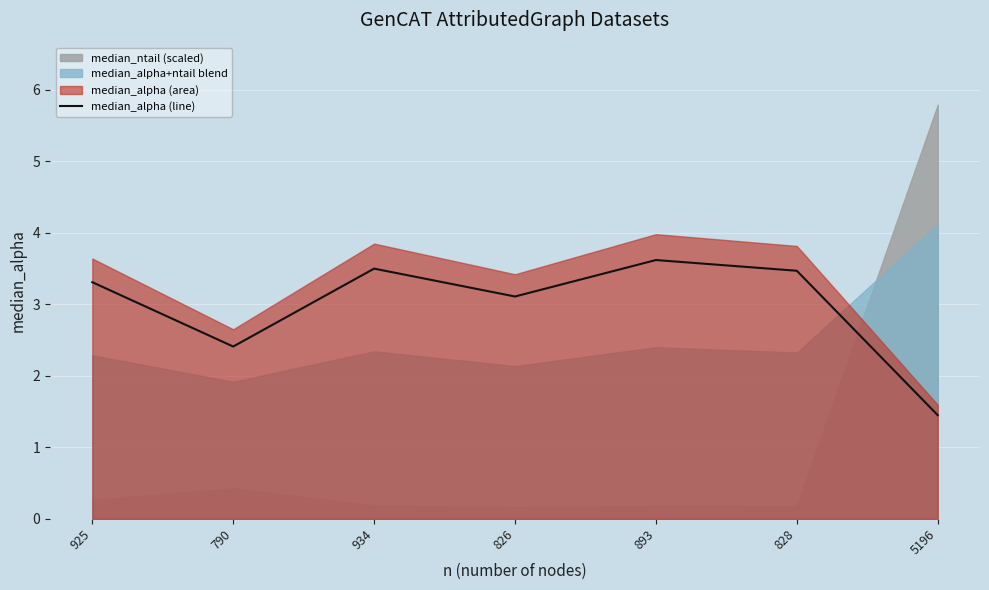

What is the sum of all values?

20.9